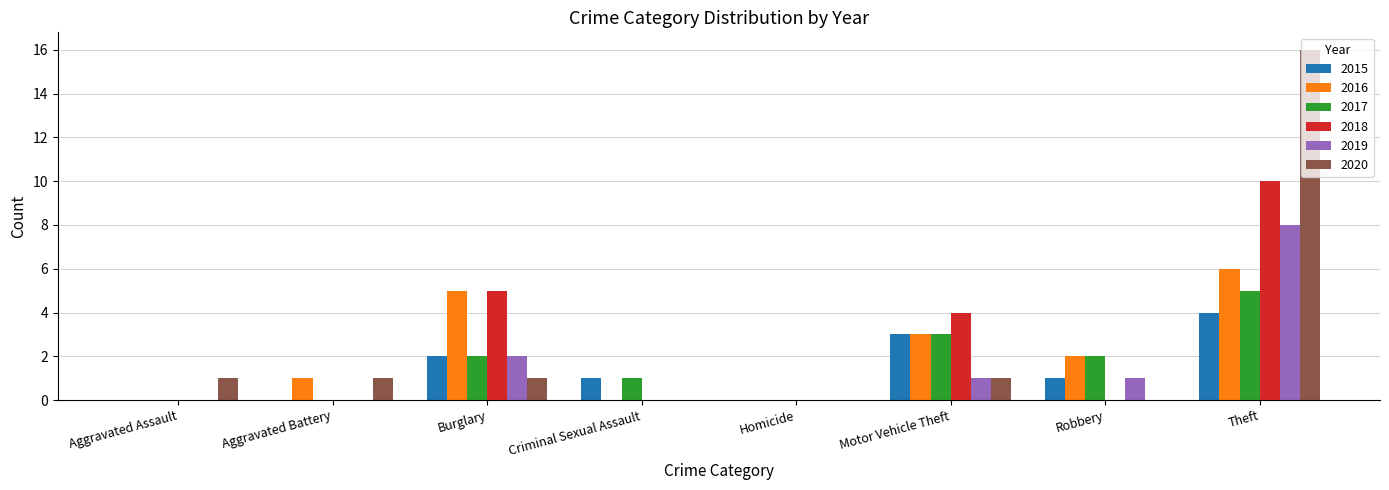

Reading right to left, what are all the values shown in this chart?

2015: Theft=4	Robbery=1	Motor Vehicle Theft=3	Homicide=0	Criminal Sexual Assault=1	Burglary=2	Aggravated Battery=0	Aggravated Assault=0
2016: Theft=6	Robbery=2	Motor Vehicle Theft=3	Homicide=0	Criminal Sexual Assault=0	Burglary=5	Aggravated Battery=1	Aggravated Assault=0
2017: Theft=5	Robbery=2	Motor Vehicle Theft=3	Homicide=0	Criminal Sexual Assault=1	Burglary=2	Aggravated Battery=0	Aggravated Assault=0
2018: Theft=10	Robbery=0	Motor Vehicle Theft=4	Homicide=0	Criminal Sexual Assault=0	Burglary=5	Aggravated Battery=0	Aggravated Assault=0
2019: Theft=8	Robbery=1	Motor Vehicle Theft=1	Homicide=0	Criminal Sexual Assault=0	Burglary=2	Aggravated Battery=0	Aggravated Assault=0
2020: Theft=16	Robbery=0	Motor Vehicle Theft=1	Homicide=0	Criminal Sexual Assault=0	Burglary=1	Aggravated Battery=1	Aggravated Assault=1